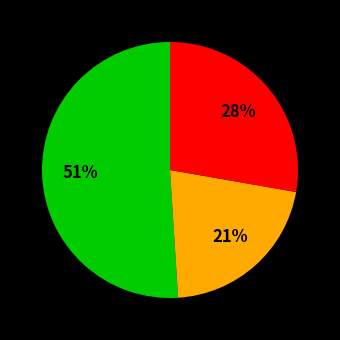

Is there any slice that represents more than half of the pie?

Yes